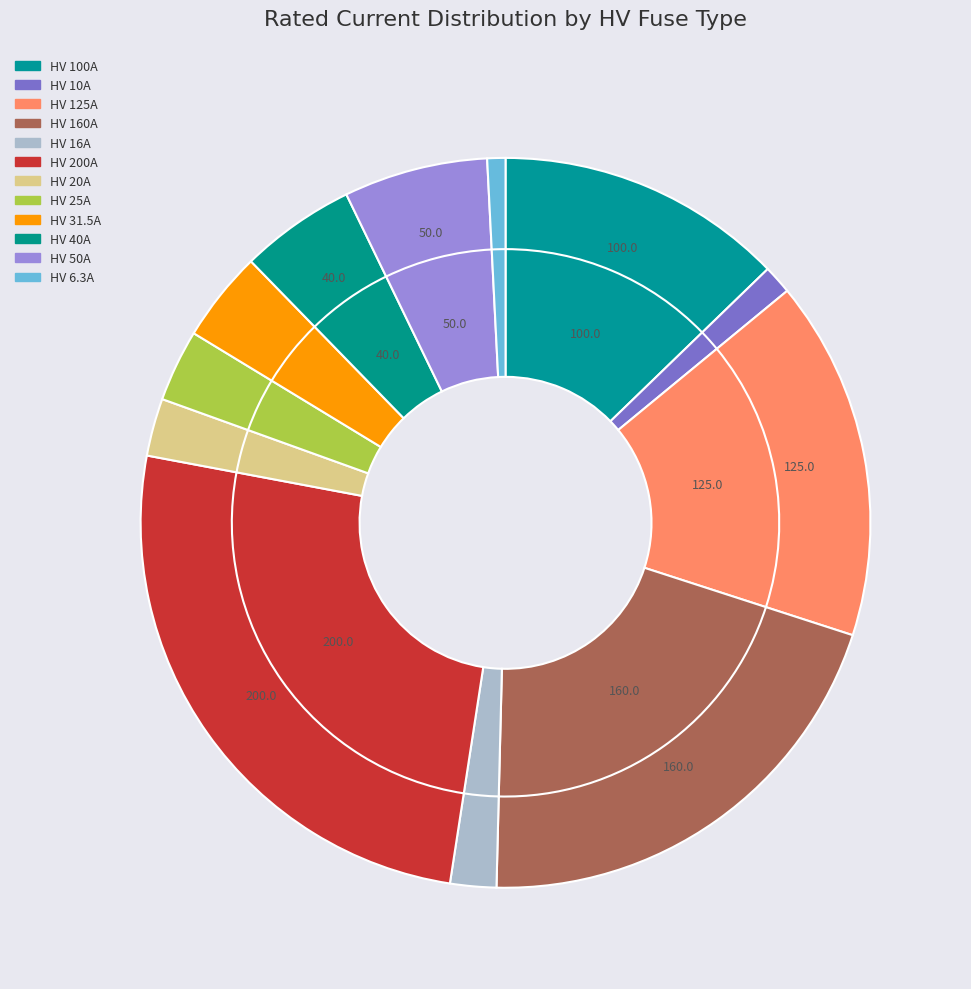

To the nearest percent, what percentage of the pie is HV 6.3A?

1%